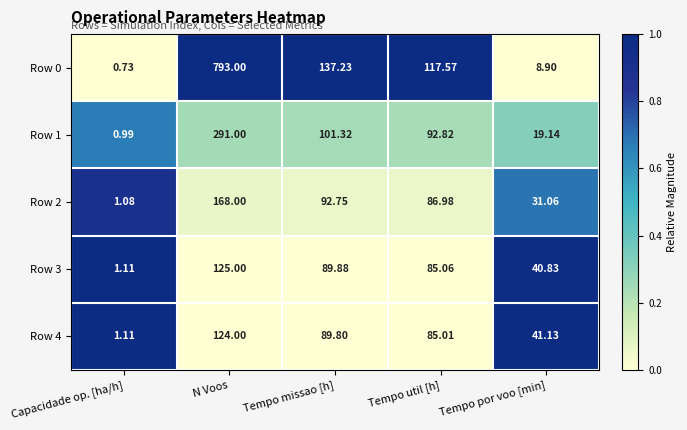

At which label is Row 1 closest to 145?

Tempo missao [h]